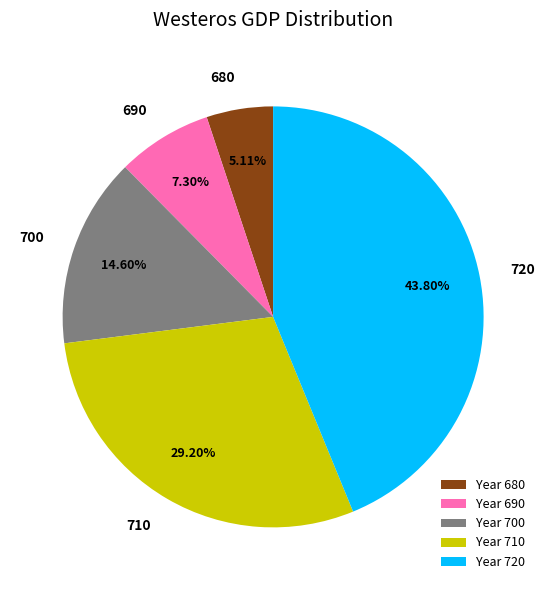

Which slice is the smallest?

Year 680